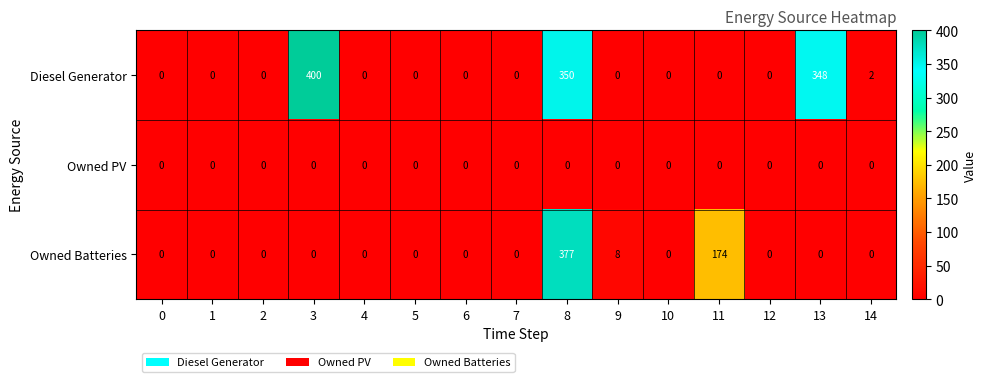

Which series has the largest total across all categories?

Diesel Generator